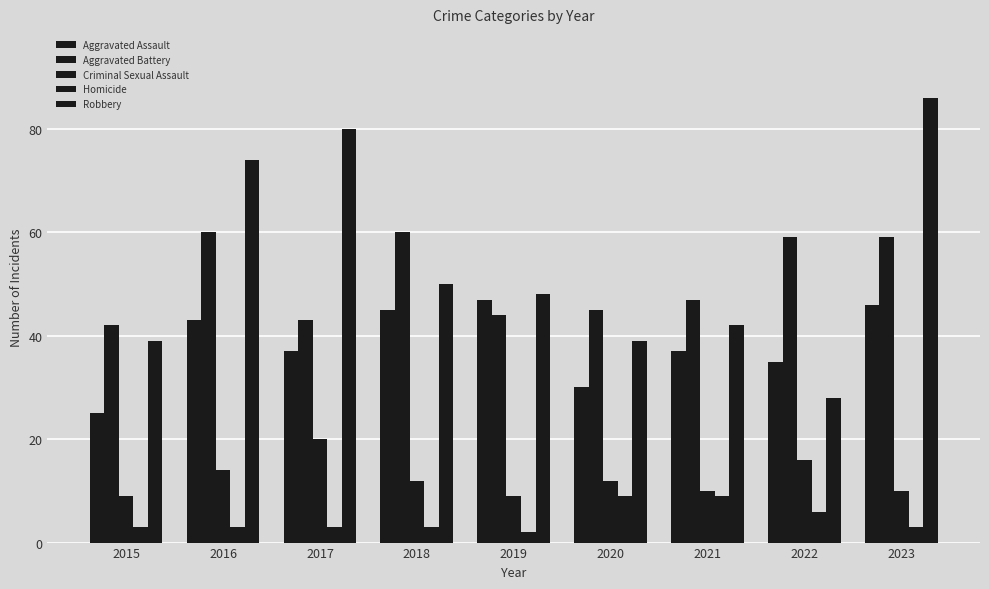

At which label is Aggravated Battery closest to 51?

2021